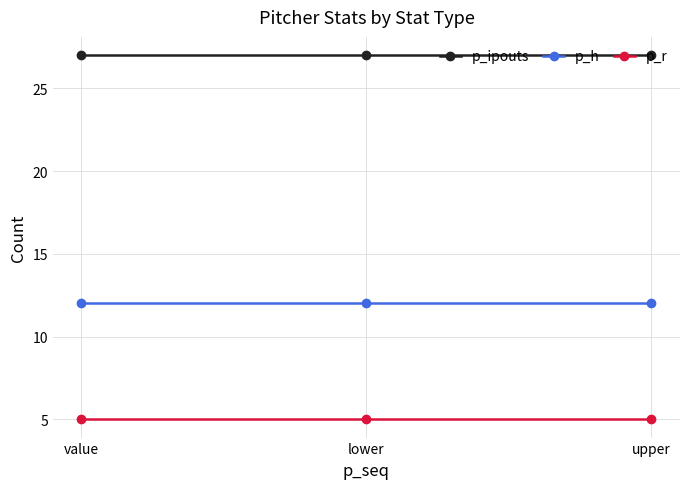

Reading left to right, transcribe all the data shown in this chart.

p_ipouts: 27	27	27
p_h: 12	12	12
p_r: 5	5	5